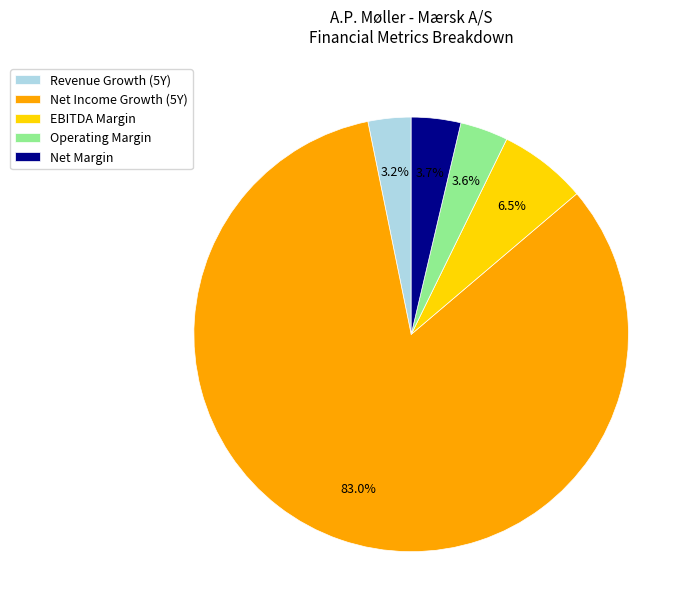

Between EBITDA Margin and Net Margin, which is larger?

EBITDA Margin